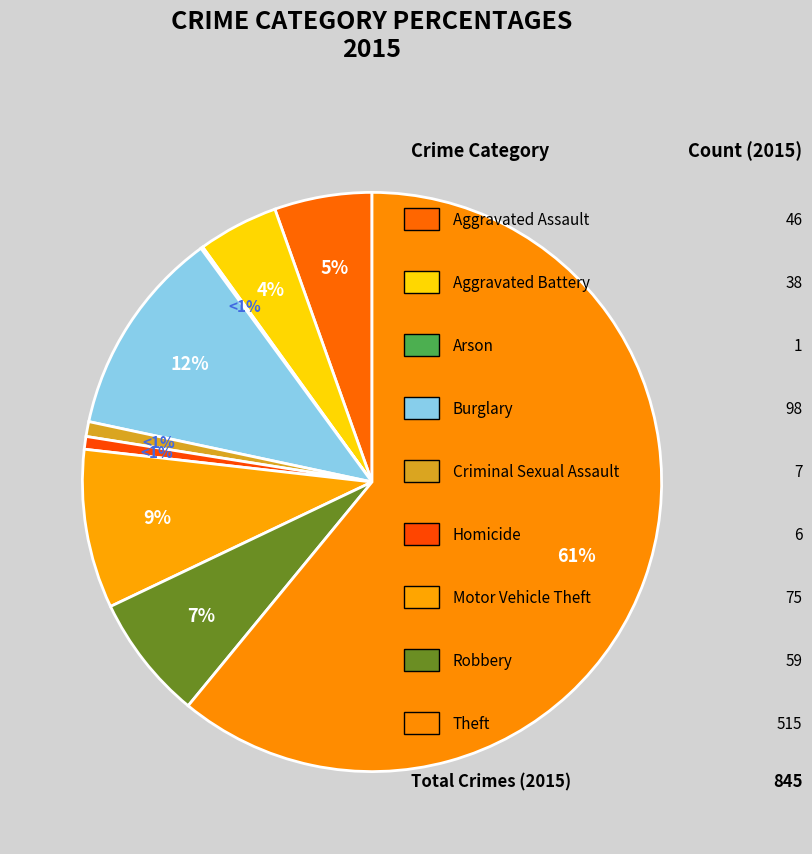

What is the change in value from Criminal Sexual Assault to Theft?

+508